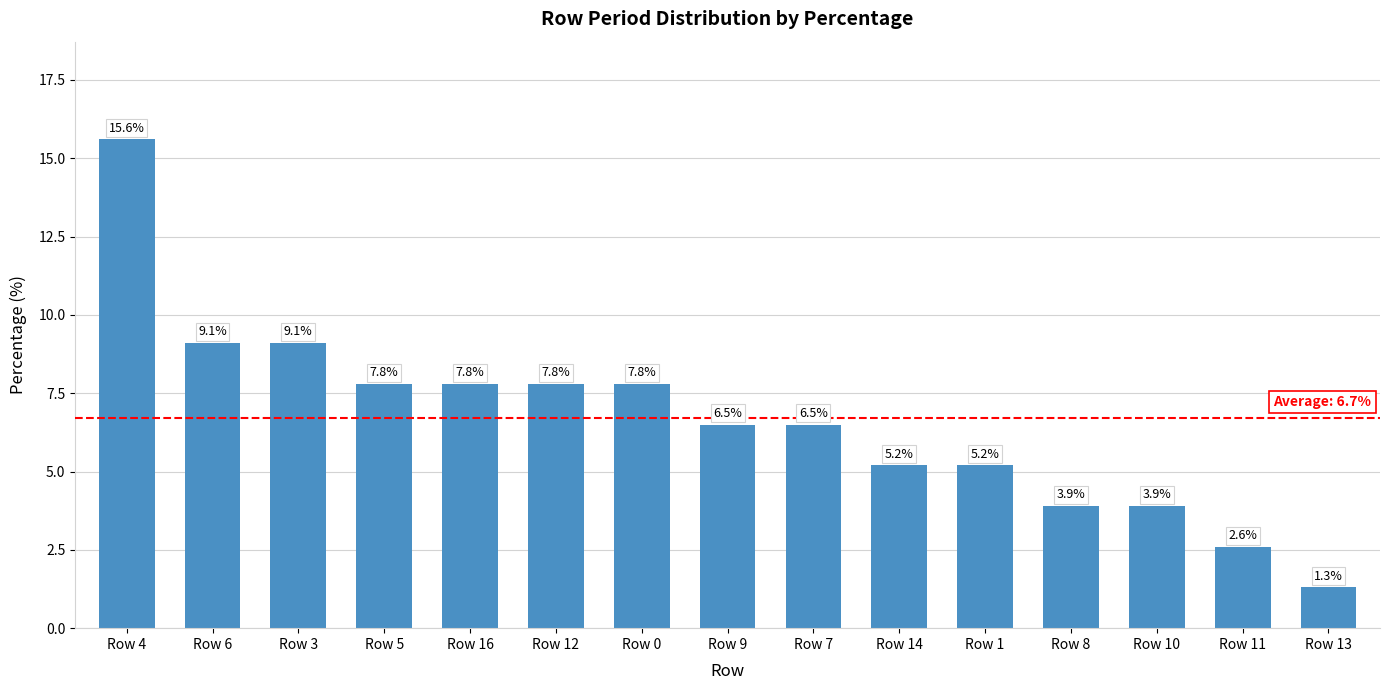

Reading left to right, list all the values displayed in this chart.

15.6	9.1	9.1	7.8	7.8	7.8	7.8	6.5	6.5	5.2	5.2	3.9	3.9	2.6	1.3